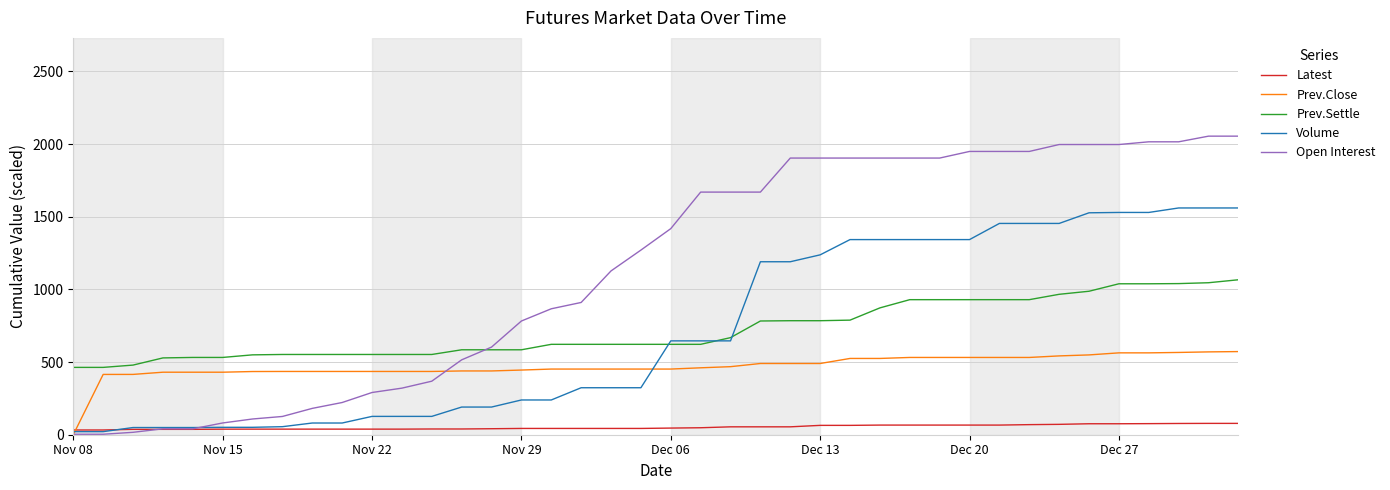

Does the chart have visible grid lines?

Yes